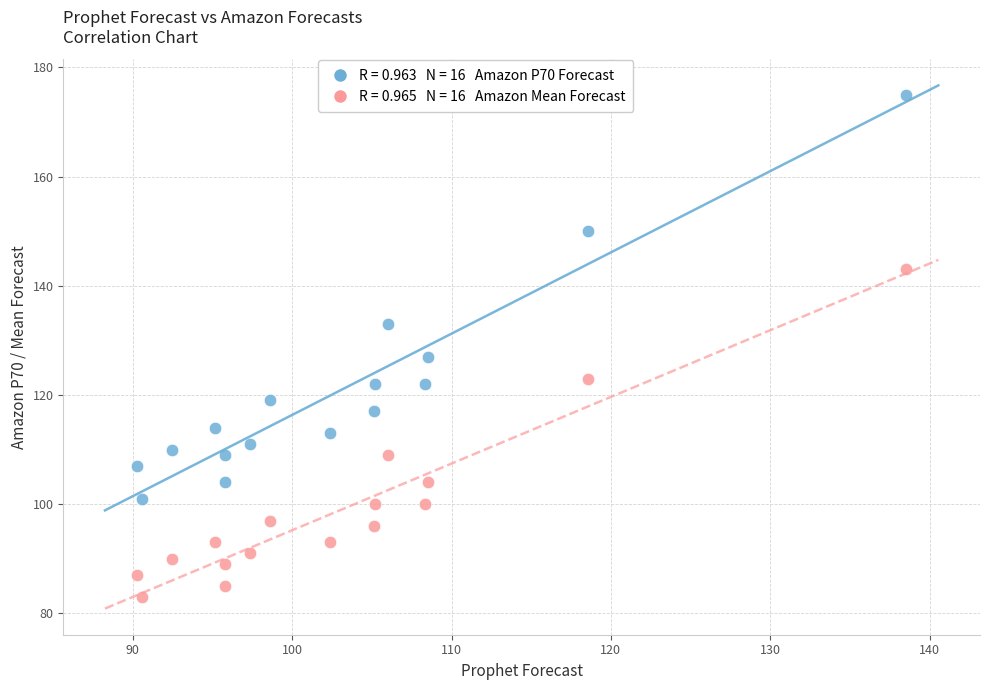

Across all data points, what is the range of Y values (max minus min)?

92